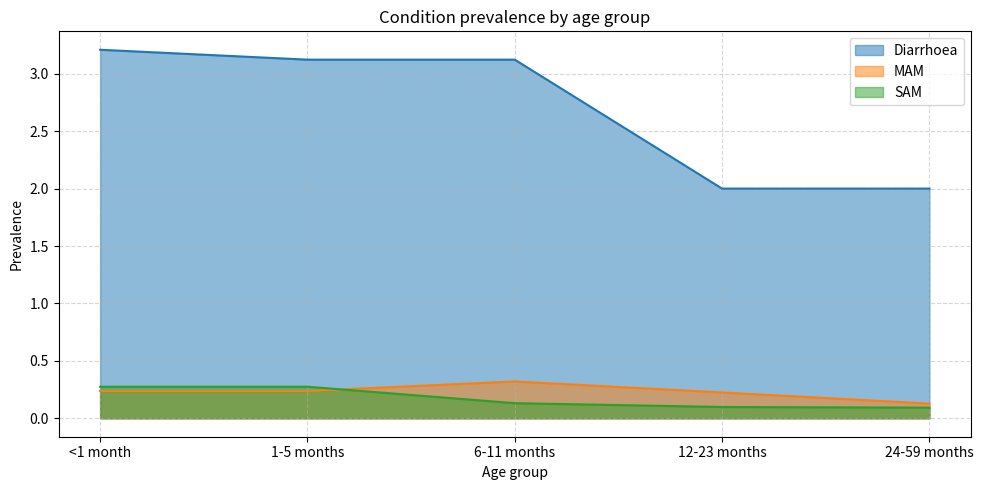

What is the label of the 4th point from the left?

12-23 months